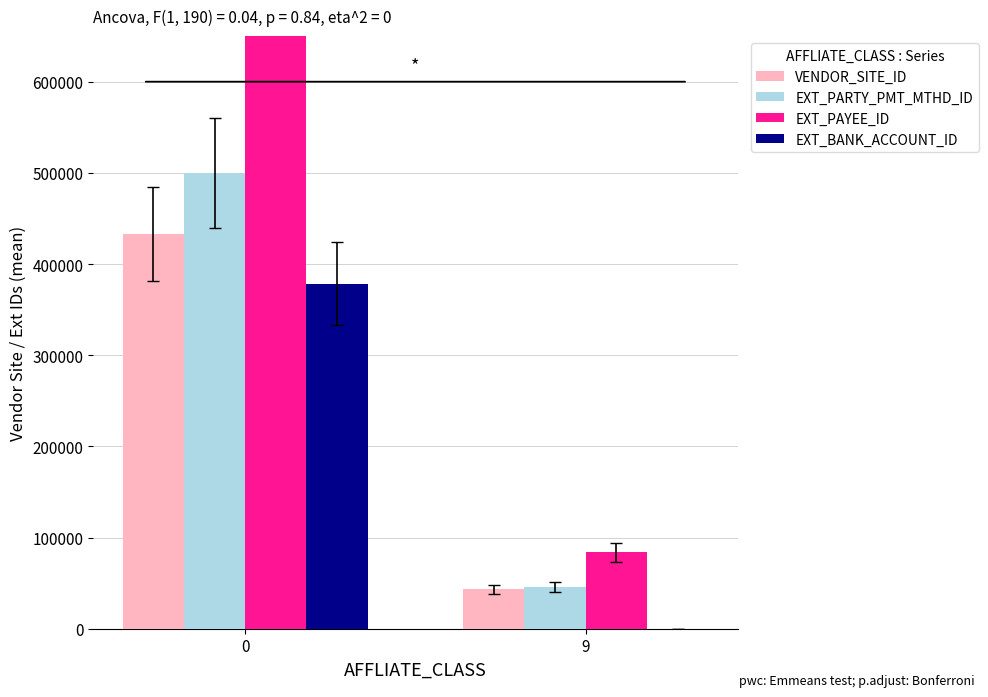

Is it true that VENDOR_SITE_ID equals 723628 at 0?

False